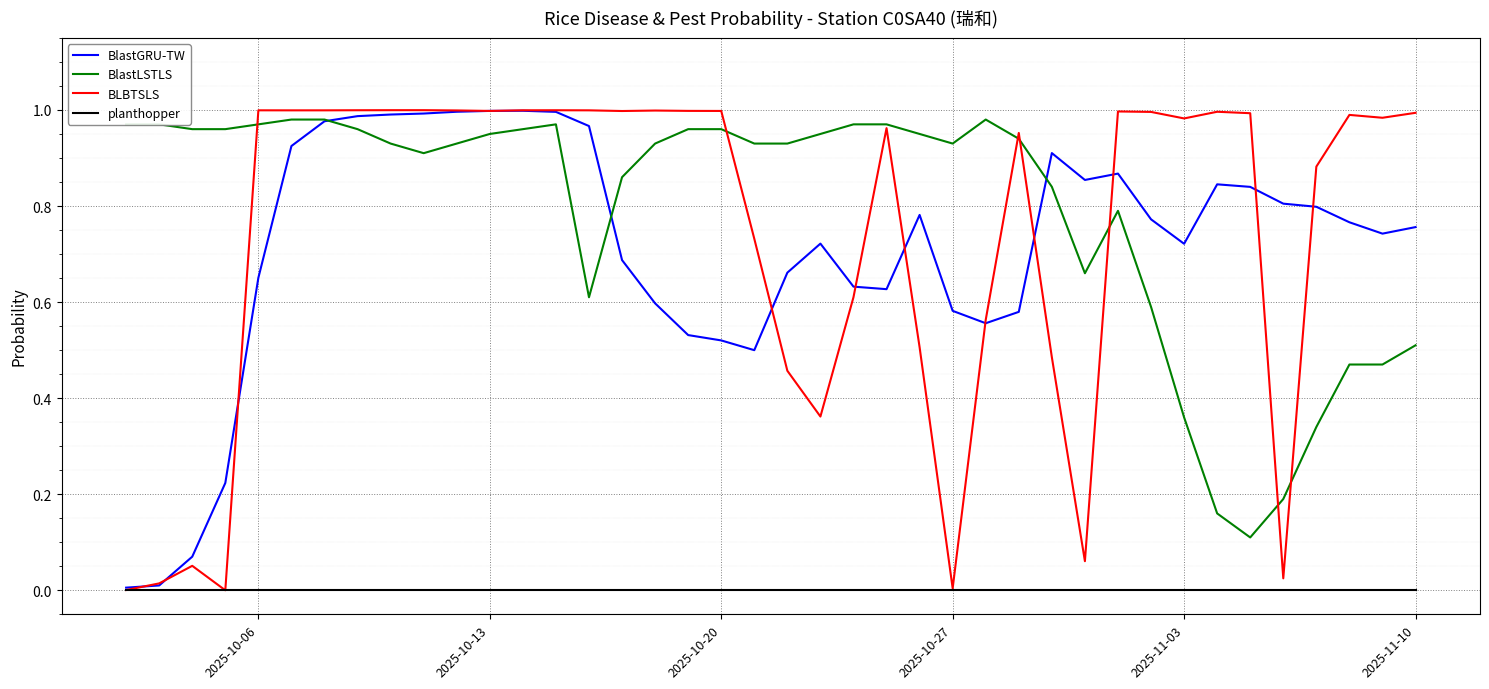

Which series has the largest total across all categories?

BlastLSTLS